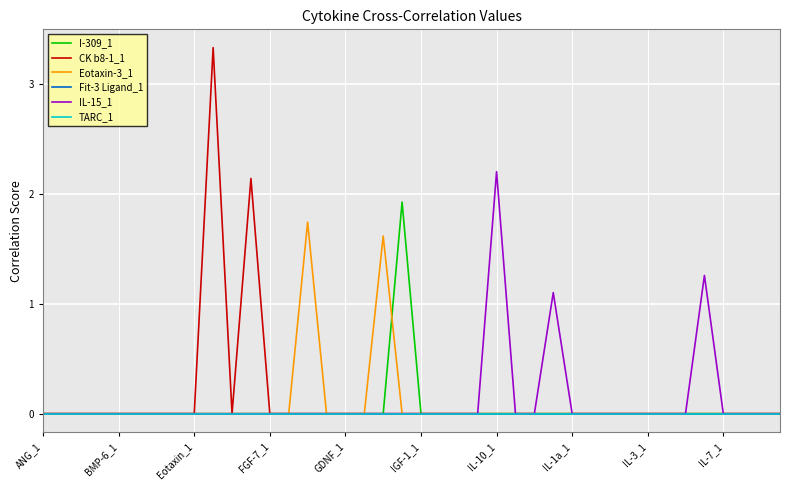

Which series has the largest total across all categories?

CK b8-1_1